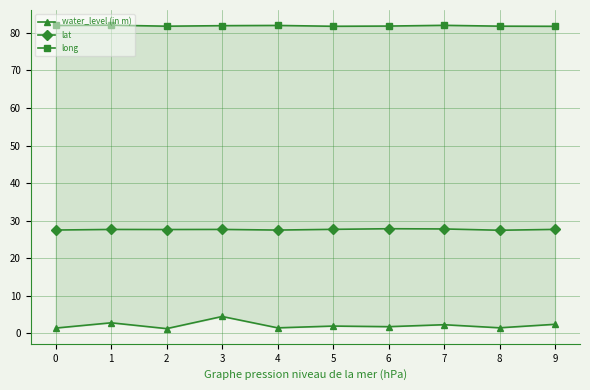

True or false: lat and water_level (in m) intersect in this chart.

False